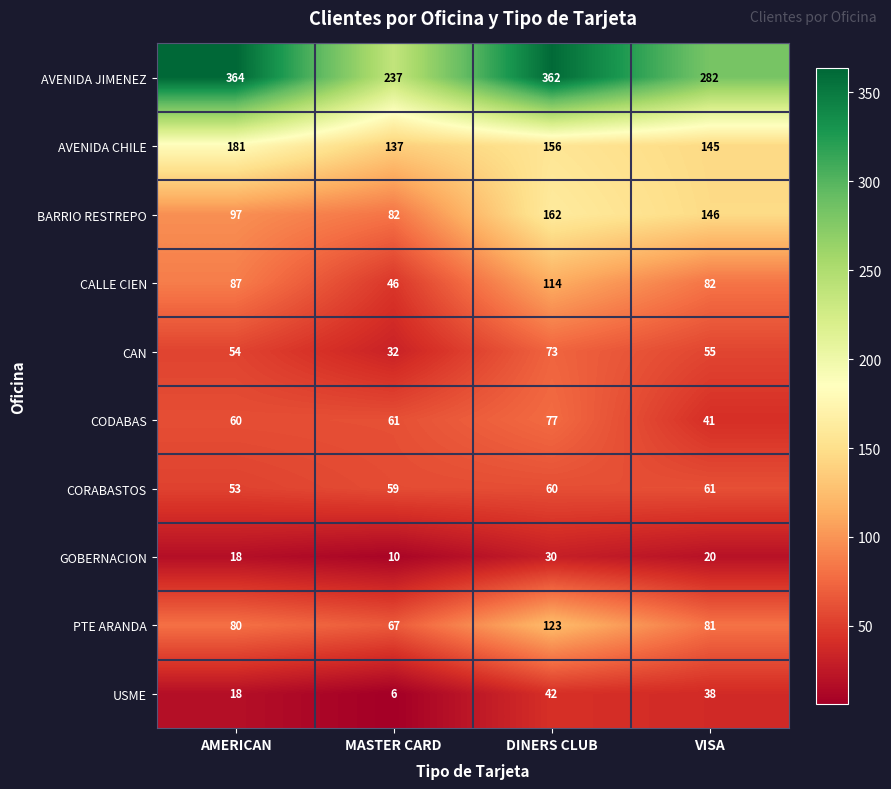

What is the sum of all AVENIDA CHILE values?

619